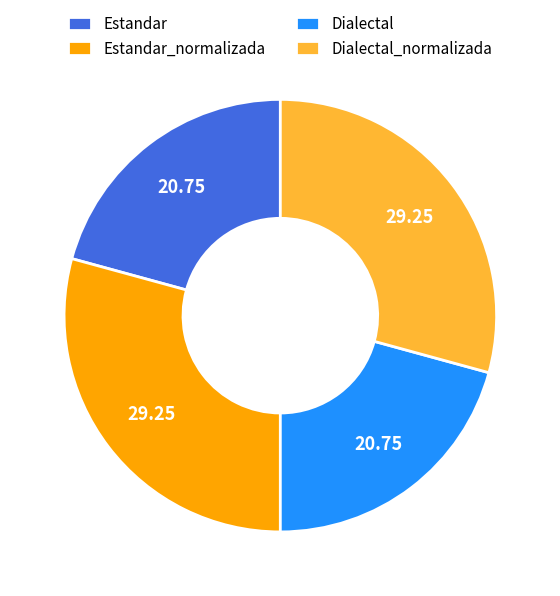

Does any single category account for the majority?

No